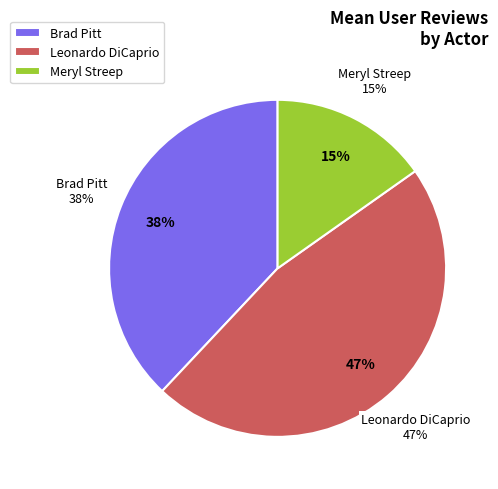

To the nearest percent, what is the difference between the Leonardo DiCaprio and Brad Pitt slice percentages?

9%